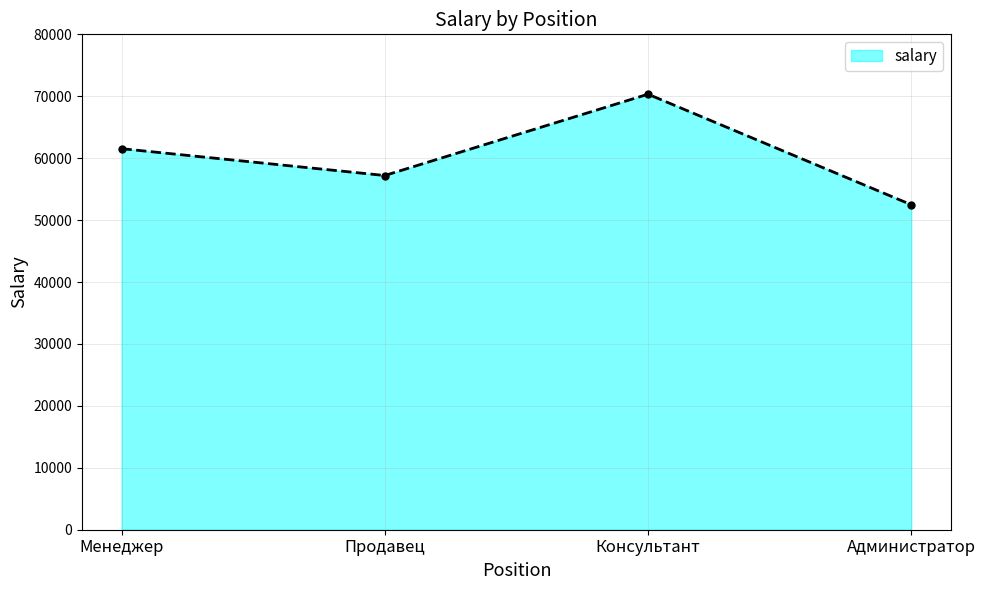

Rank the categories by value from lowest to highest.

Администратор, Продавец, Менеджер, Консультант